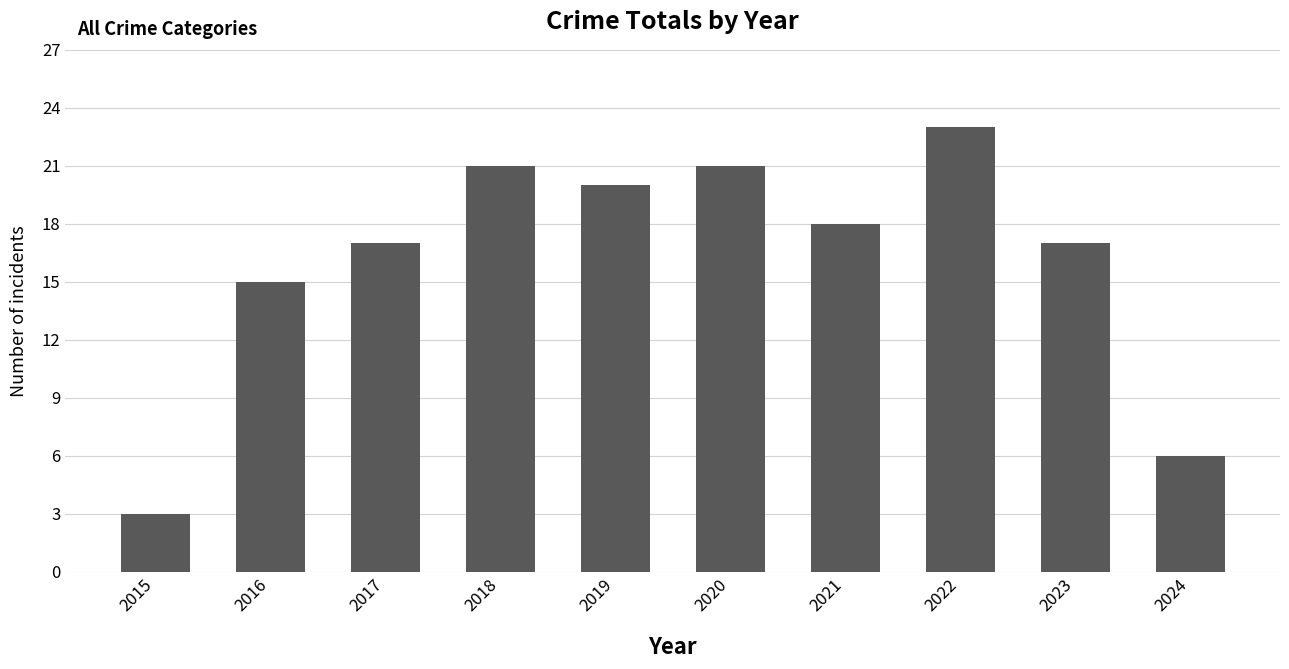

Read the value at 2022, to the nearest 5.

25